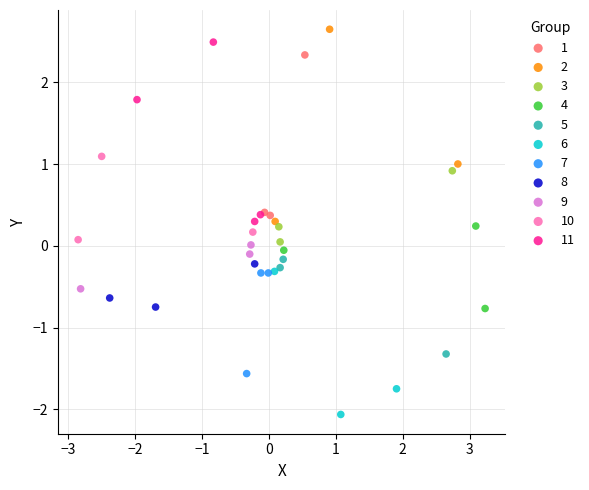

Which series reaches the minimum Y coordinate?

6